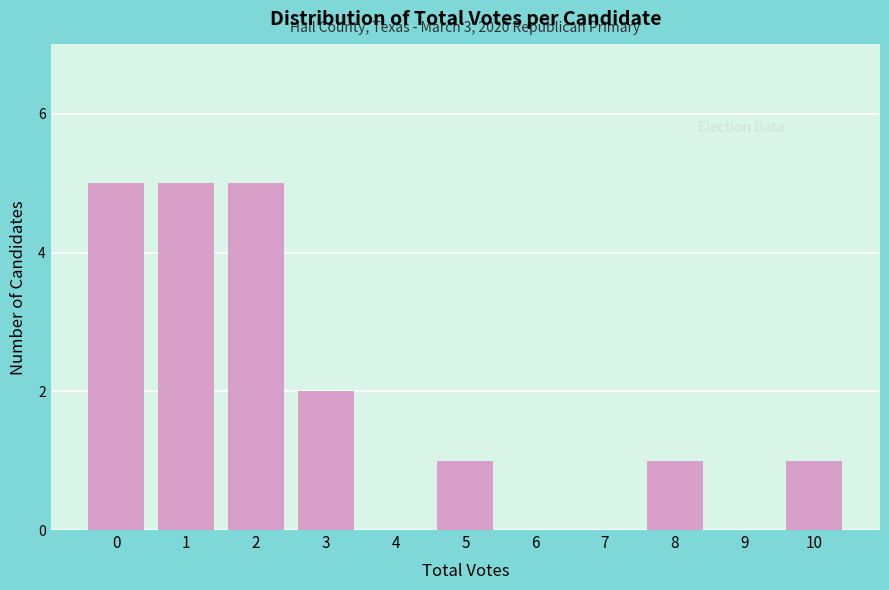

Reading left to right, what are all the values shown in this chart?

0=5	1=5	2=5	3=2	4=0	5=1	6=0	7=0	8=1	9=0	10=1